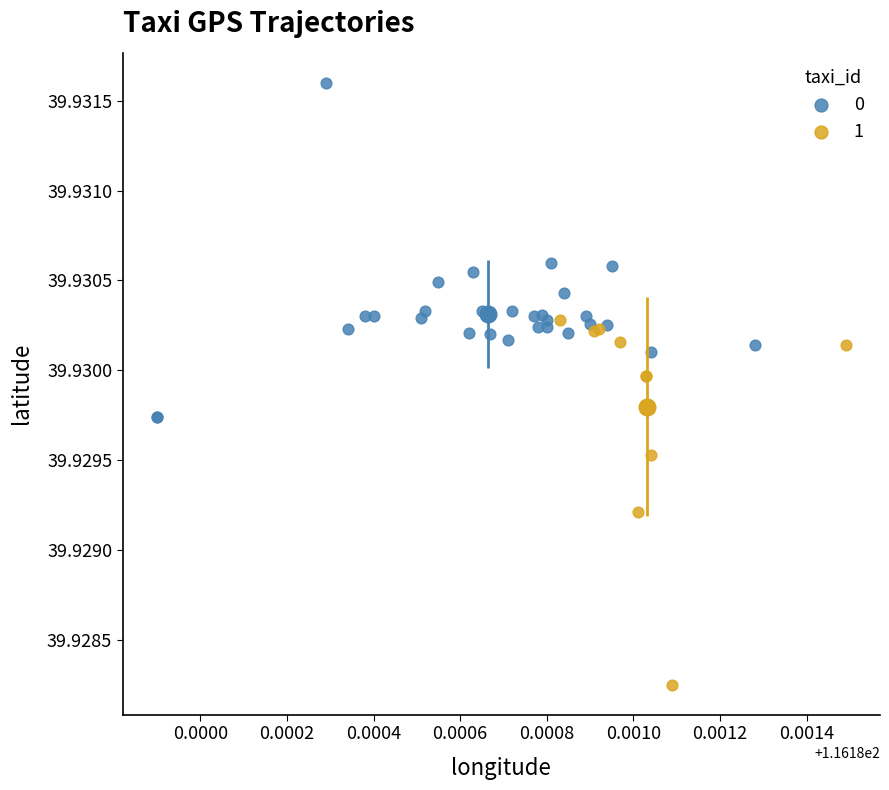

Which series contains the highest Y value?

0